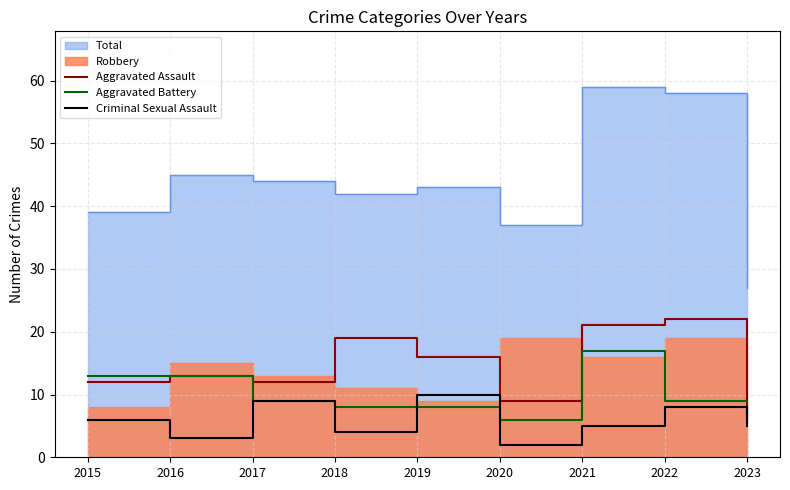

The value of Aggravated Assault at 2020 is 9. True or false?

True